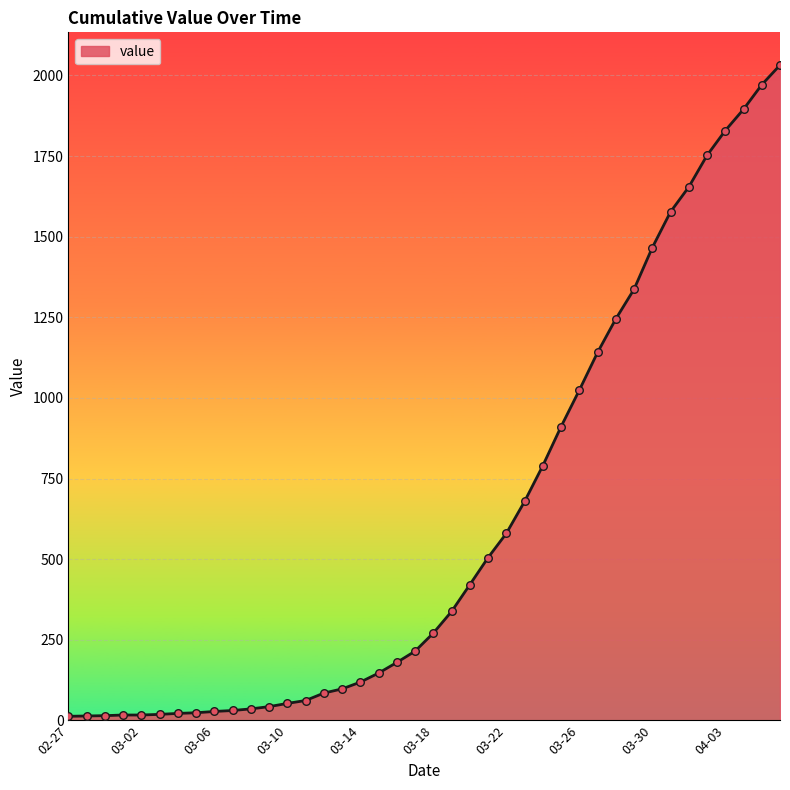

What is the difference between the maximum and minimum values?

2019